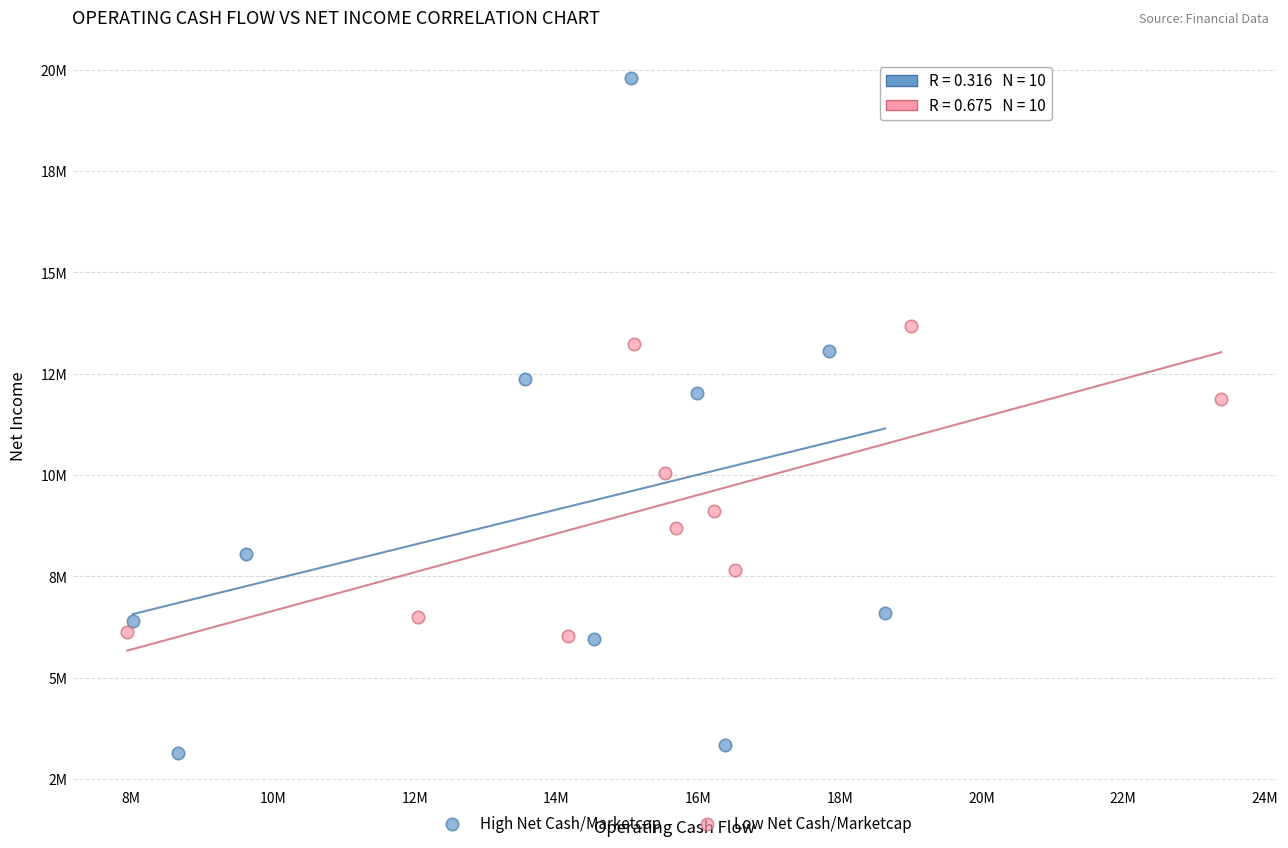

What are all the series names shown in the legend?

High Net Cash/Marketcap, Low Net Cash/Marketcap